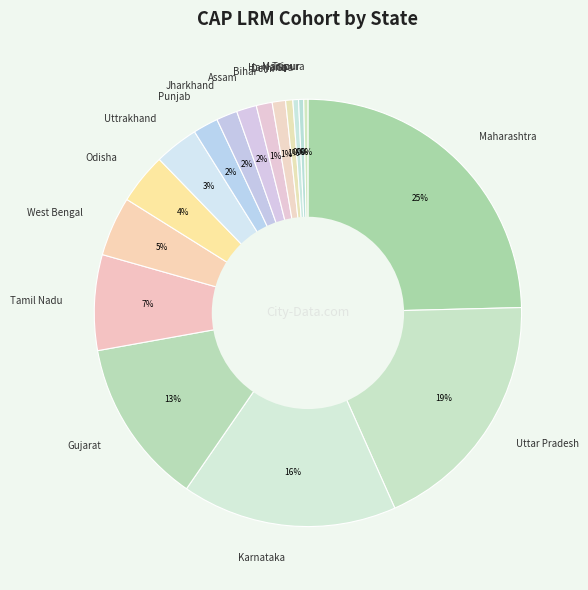

What percentage is the Karnataka slice, to the nearest percent?

16%